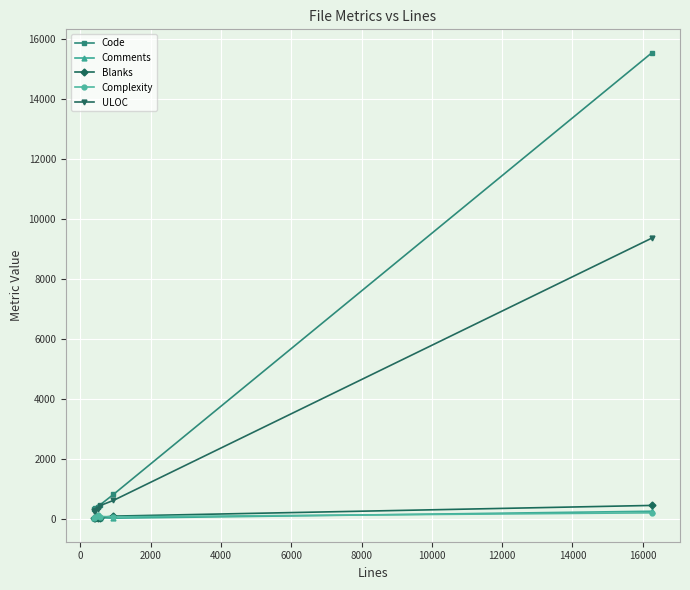

Which series has the largest total across all categories?

Code